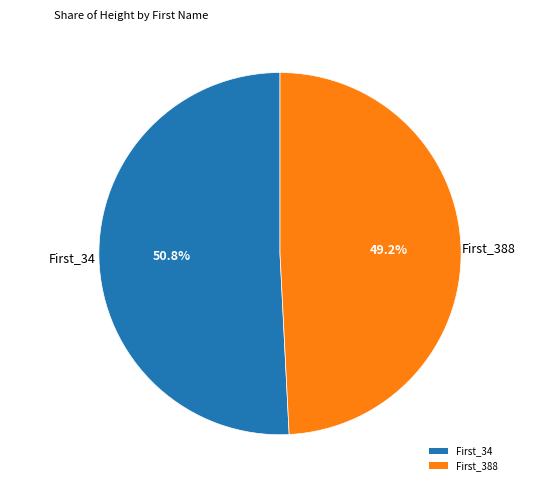

What is the ratio of the value at First_388 to the value at First_34?

1.0